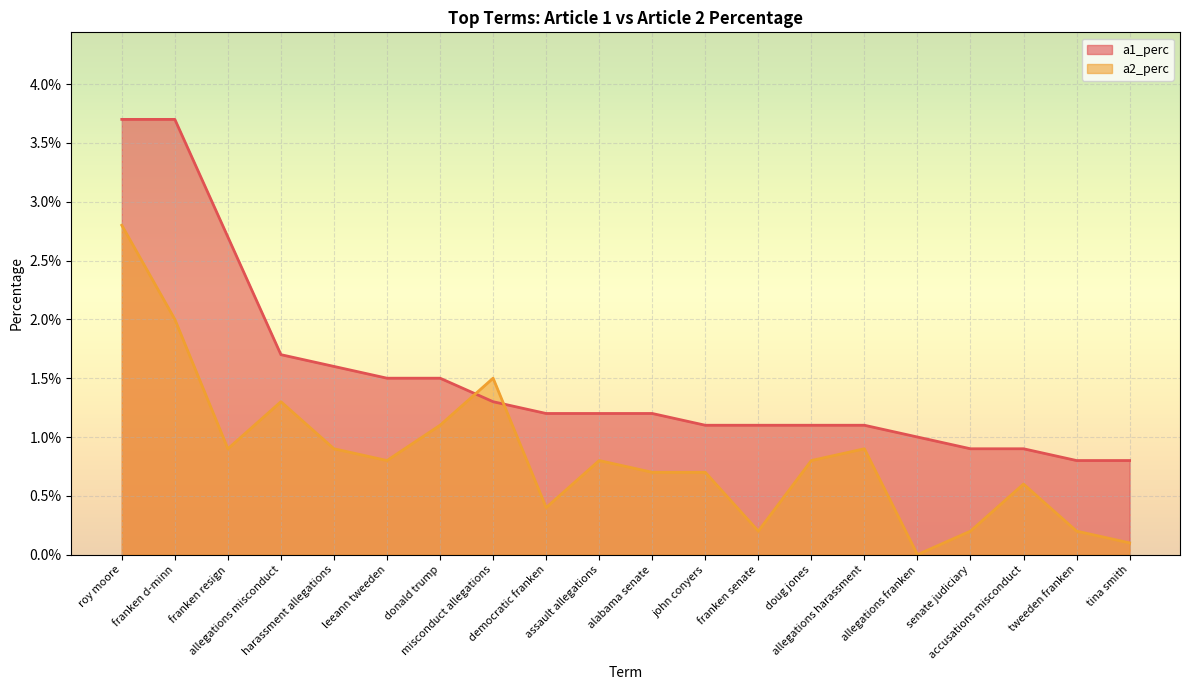

How many data points in a2_perc are above 0?

19